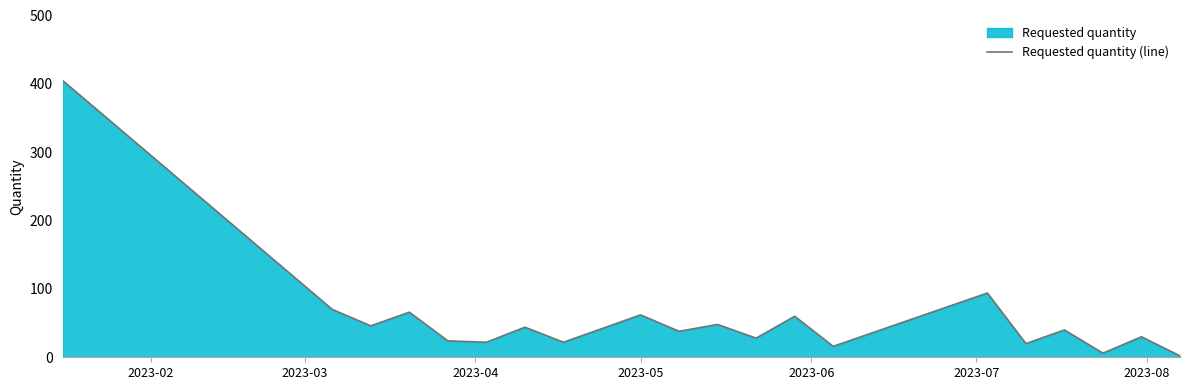

Reading left to right, list all the values displayed in this chart.

405	70	46	66	24	22	44	22	62	38	48	28	60	16	94	20	40	6	30	2